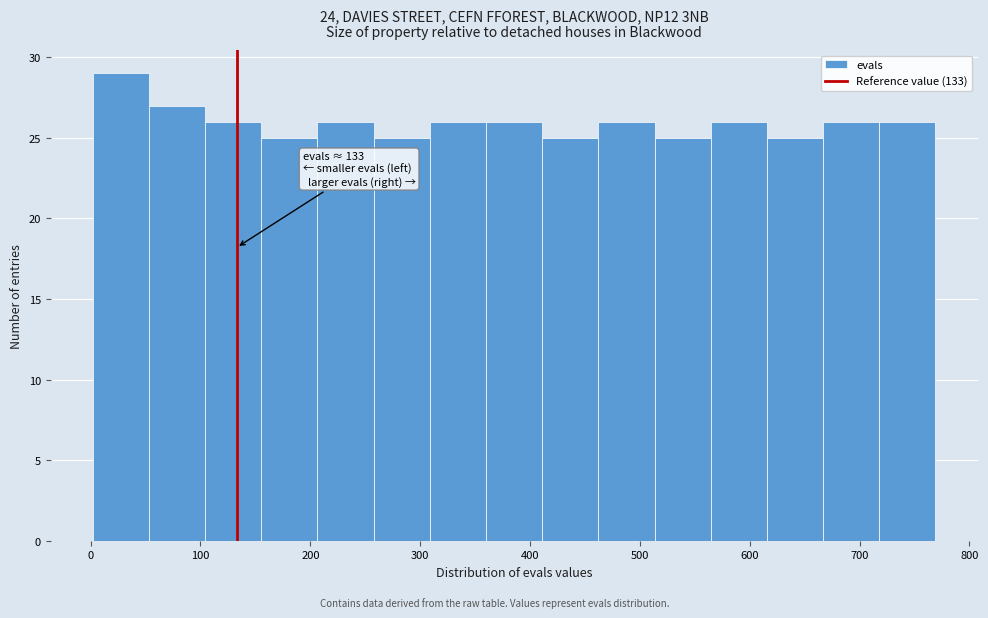

Which range on the x-axis has the tallest bar?

0 to 50